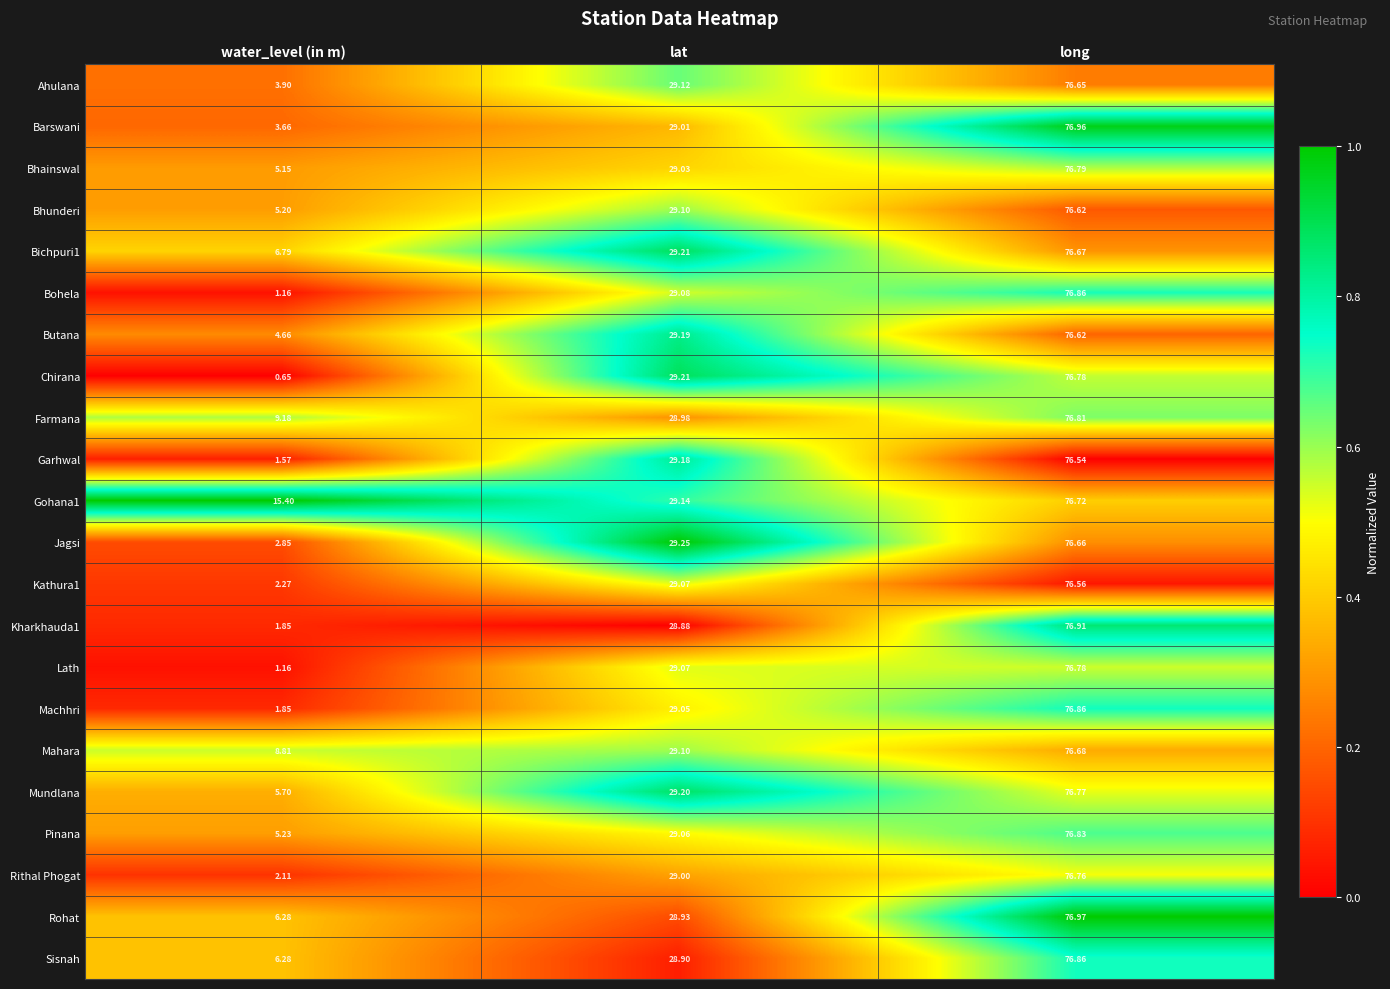

Rank the categories by Bhunderi value from highest to lowest.

long, lat, water_level (in m)